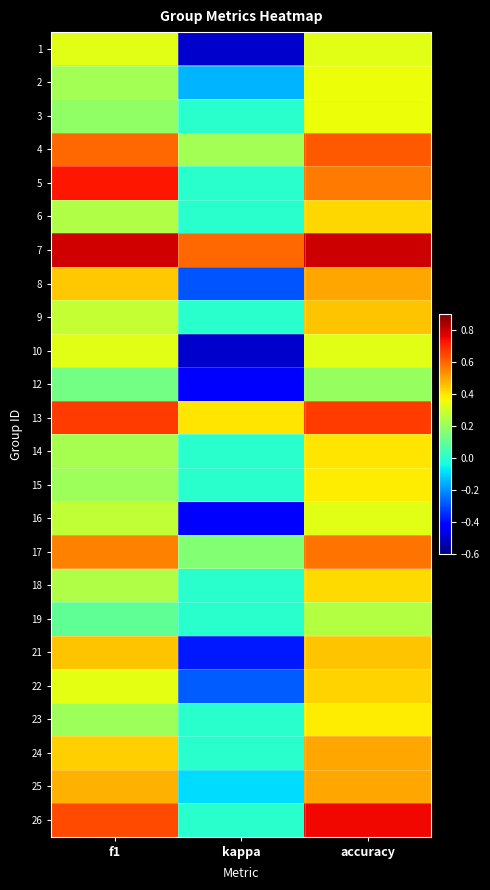

Which has a higher value, accuracy or kappa?

accuracy